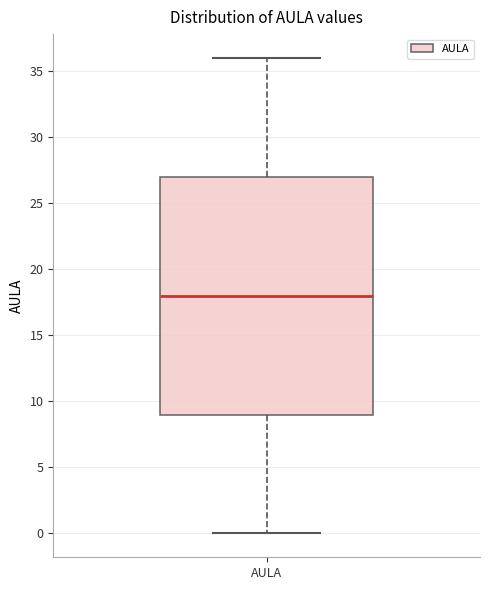

Transcribe this box plot: give where the median line is, the range the box spans, and where the two whiskers end, as read against the y-axis. The values are not printed on the chart, so give them approximately, as read against the axis.

median 18, box 9 to 27, whiskers 0 to 36